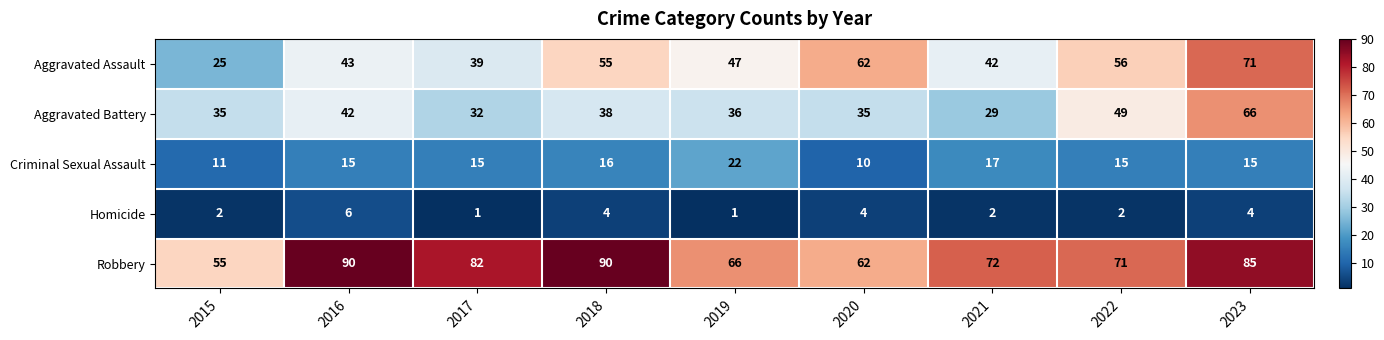

Count the Homicide values in the range 2 to 4.

6